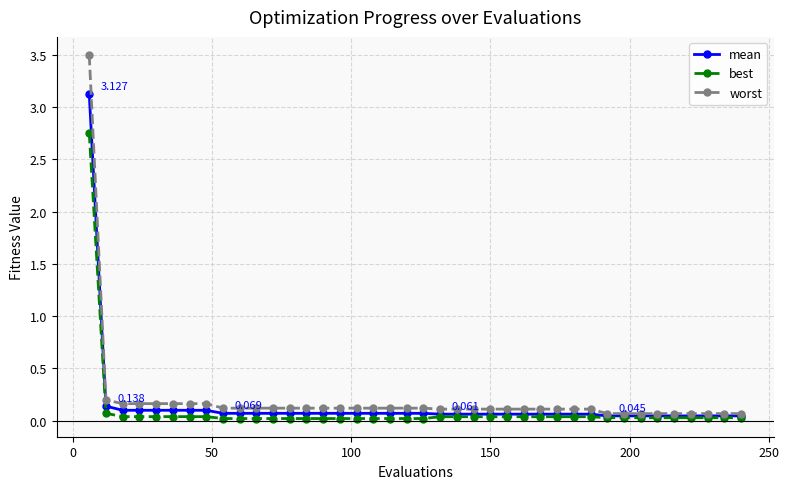

Rank the series by their maximum value, from lowest to highest.

best, mean, worst